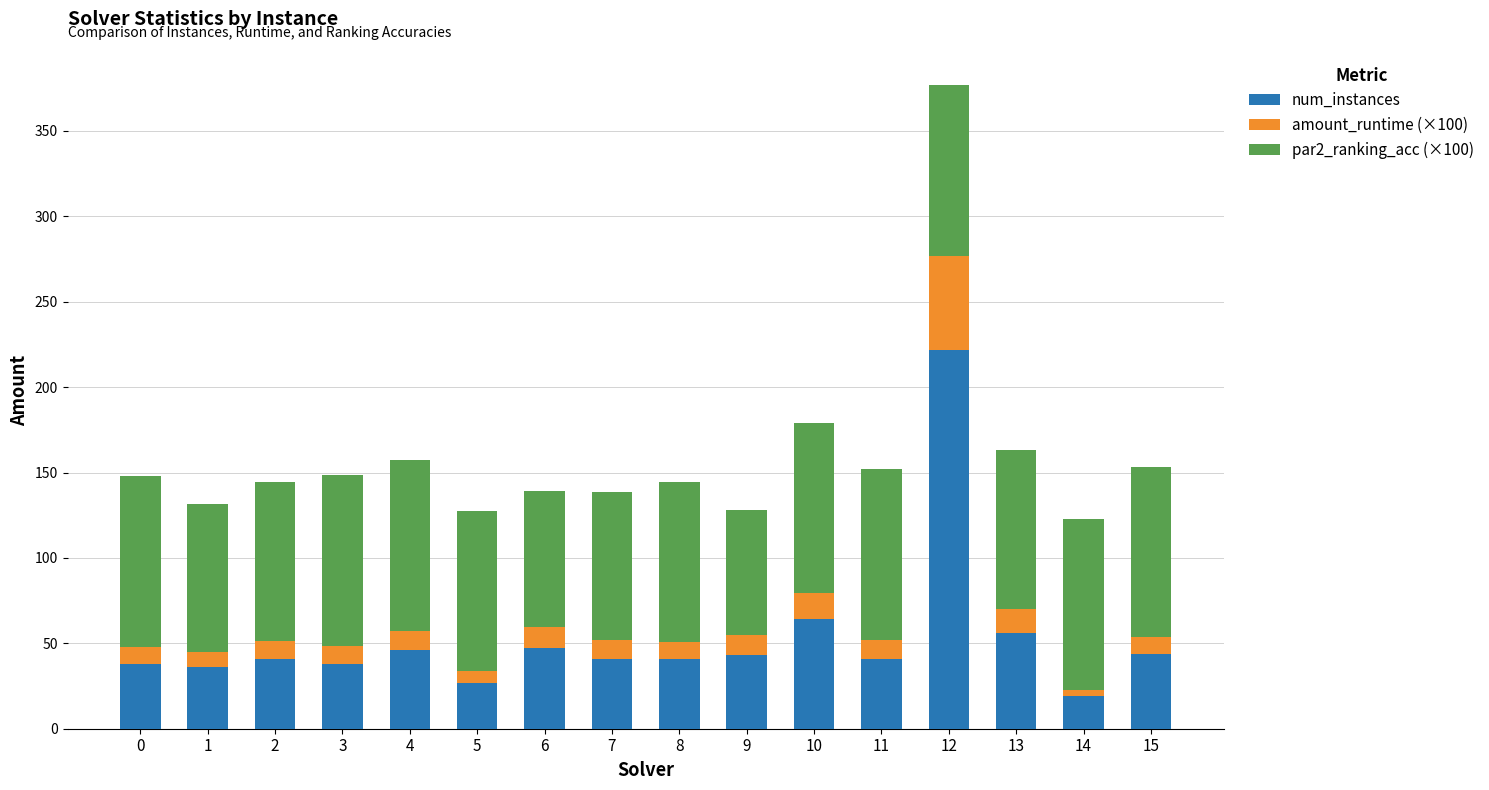

What is the value of the num_instances bar at the 10th from the left?

43.0